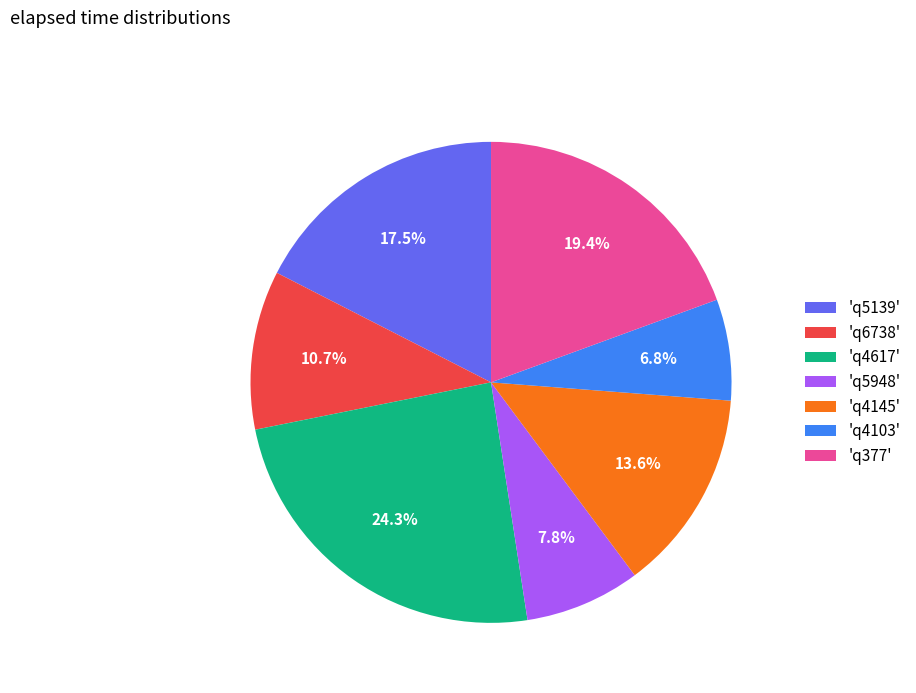

Count the number of slices in the pie.

7